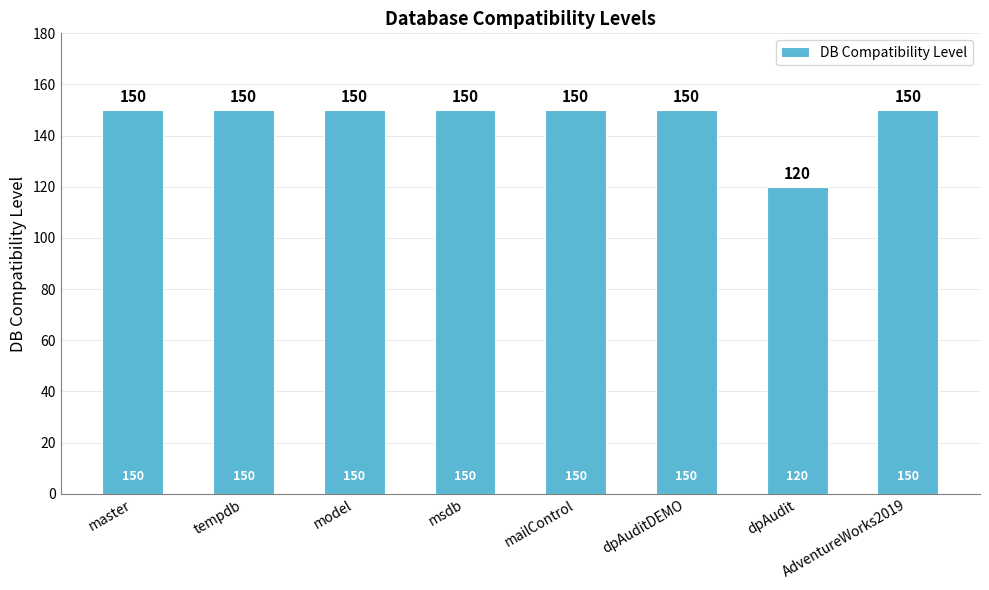

Which label corresponds to the smallest value in the chart?

dpAudit